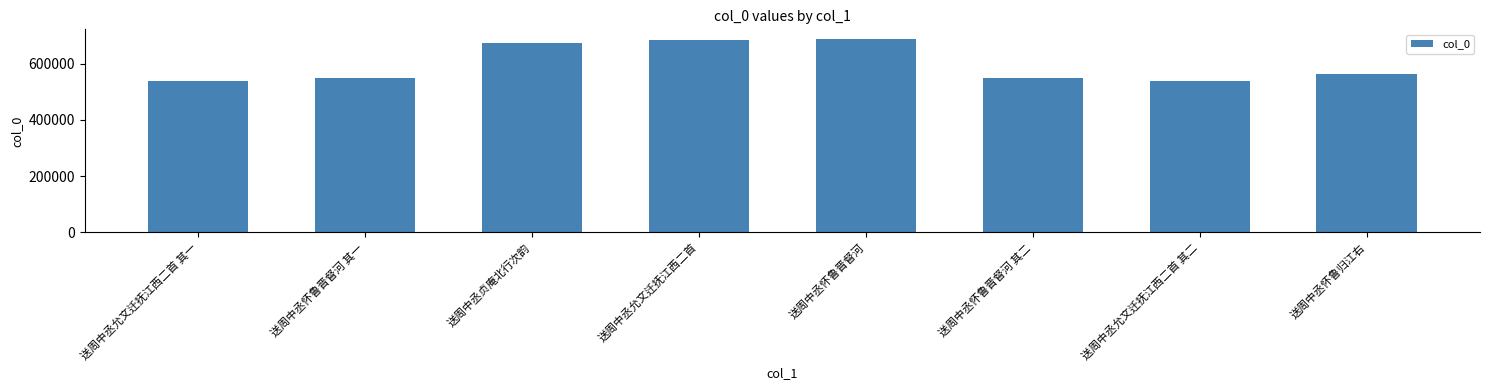

The value at 送周中丞怀鲁归江右 is 562697. True or false?

True